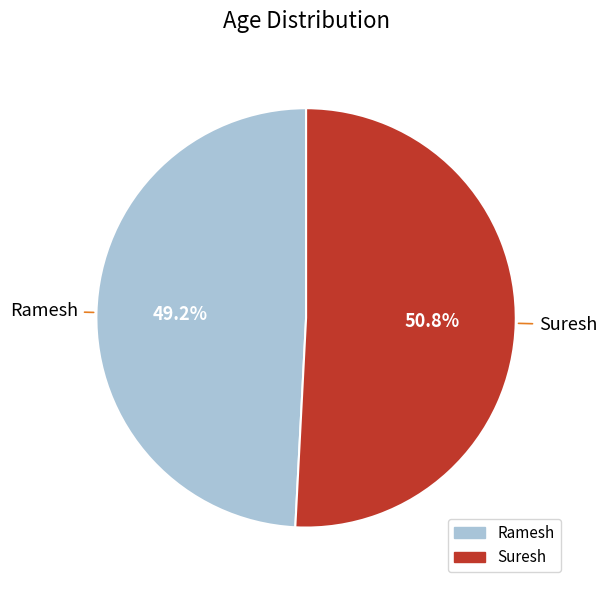

What is the largest slice in the pie chart?

Suresh